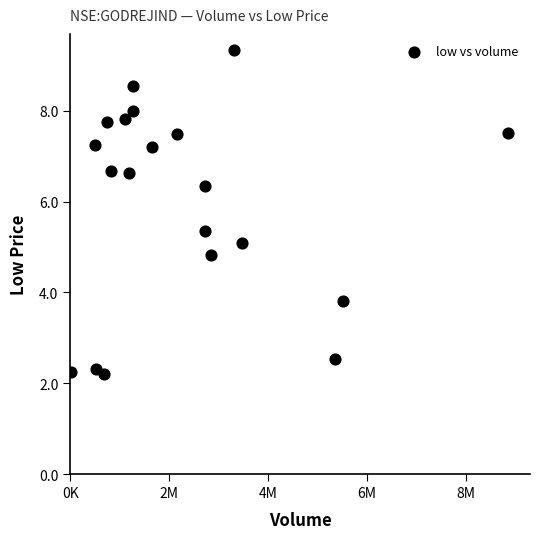

What is the range of X values (max minus min)?

8831461.0